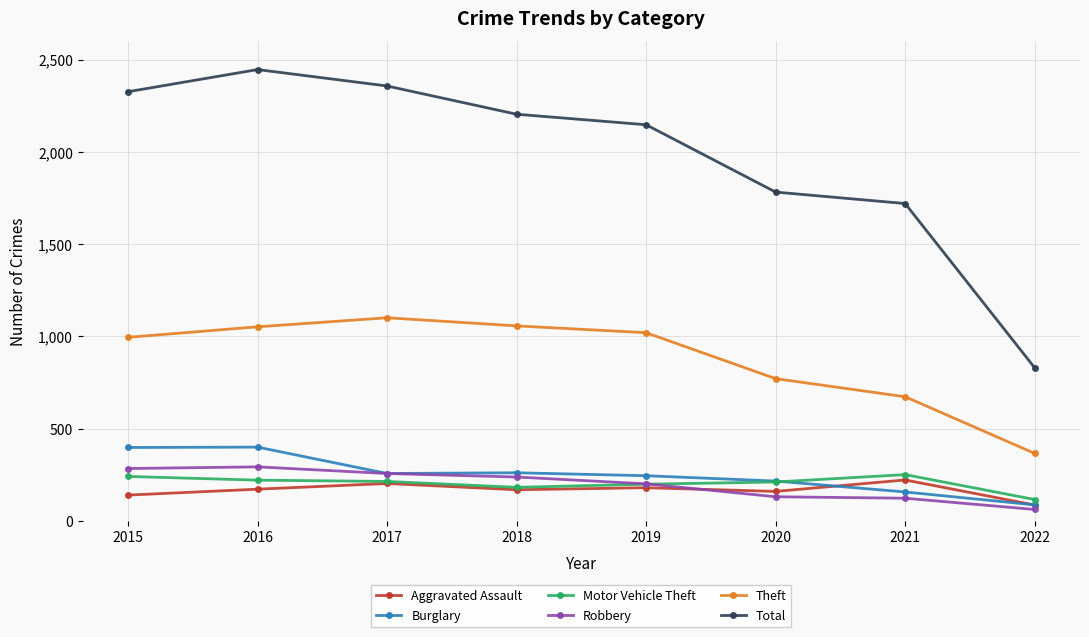

What is the value of the Motor Vehicle Theft point at the 6th from the left?

211